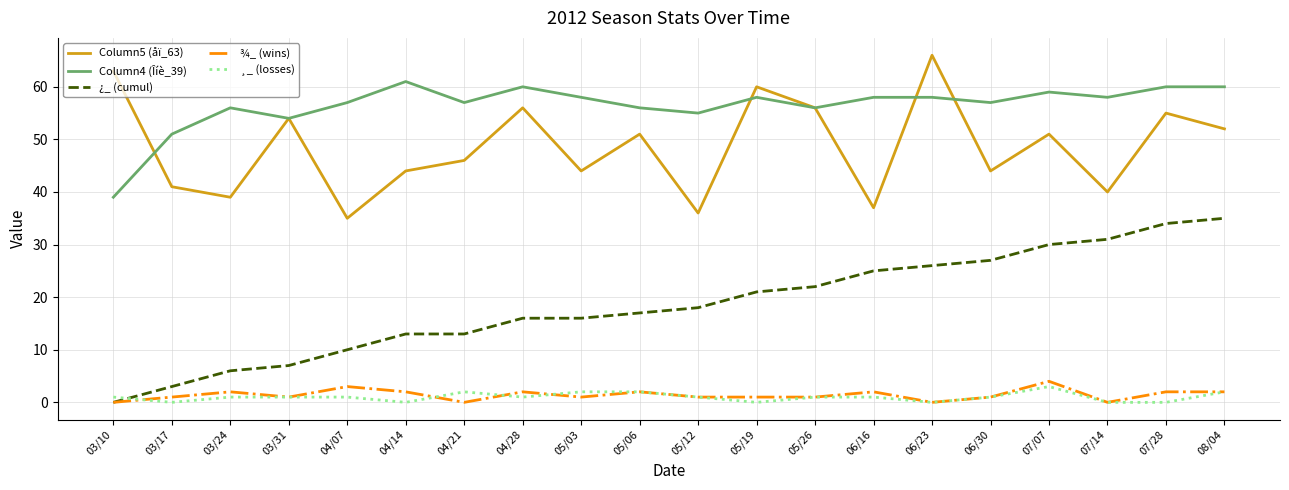

Reading left to right, transcribe all the data shown in this chart.

Column5 (åï_63): 63	41	39	54	35	44	46	56	44	51	36	60	56	37	66	44	51	40	55	52
Column4 (Îíè_39): 39	51	56	54	57	61	57	60	58	56	55	58	56	58	58	57	59	58	60	60
¿_ (cumul): 0	3	6	7	10	13	13	16	16	17	18	21	22	25	26	27	30	31	34	35
¾_ (wins): 0	1	2	1	3	2	0	2	1	2	1	1	1	2	0	1	4	0	2	2
¸_ (losses): 1	0	1	1	1	0	2	1	2	2	1	0	1	1	0	1	3	0	0	2